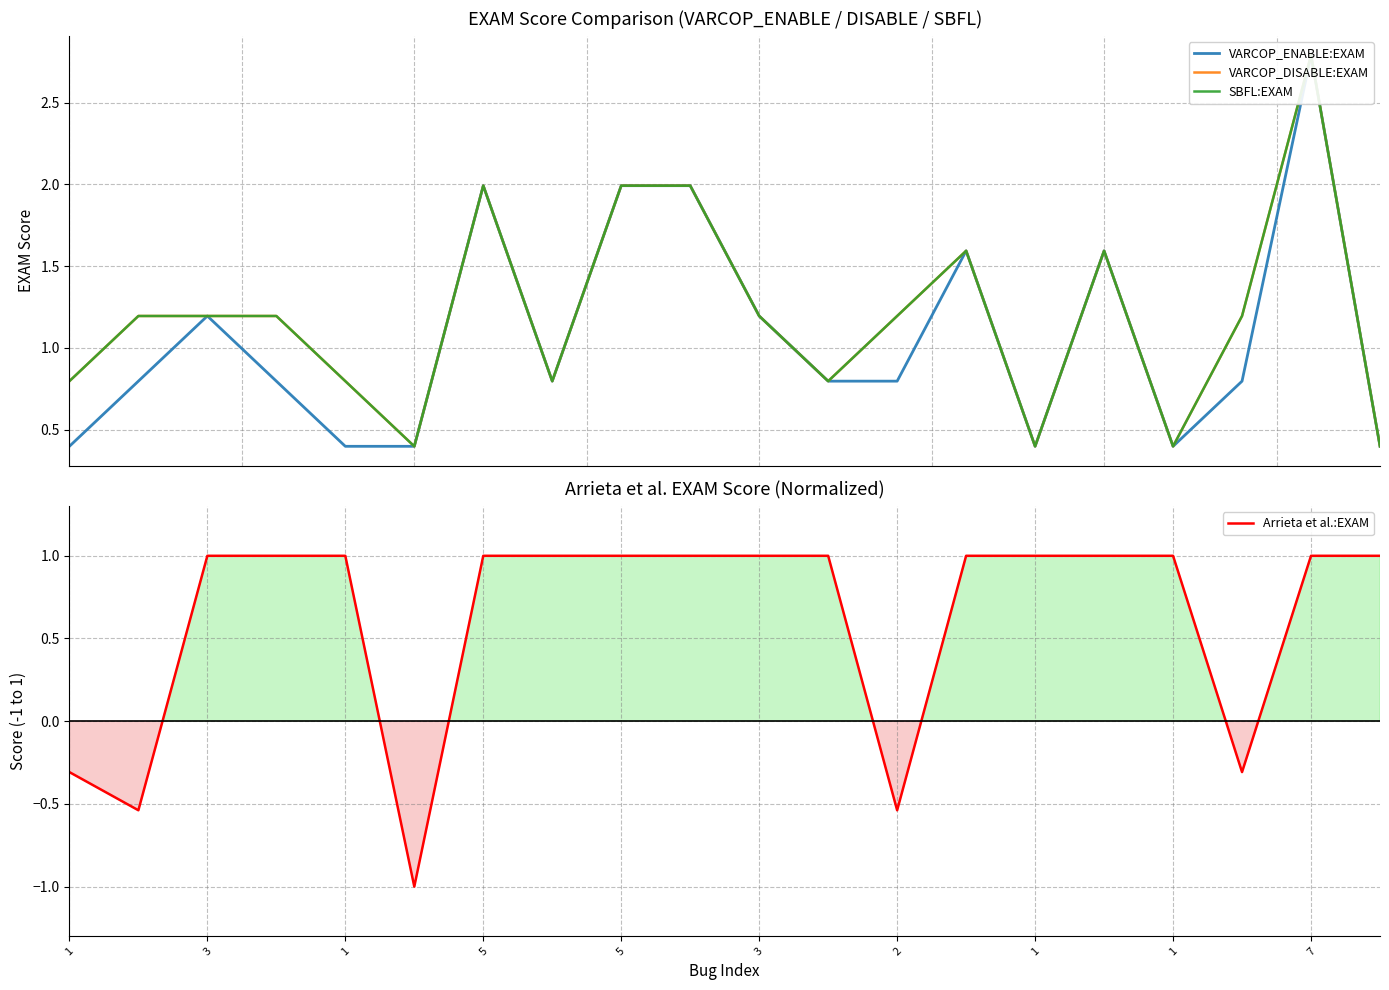

What is the greatest value displayed?

2.8